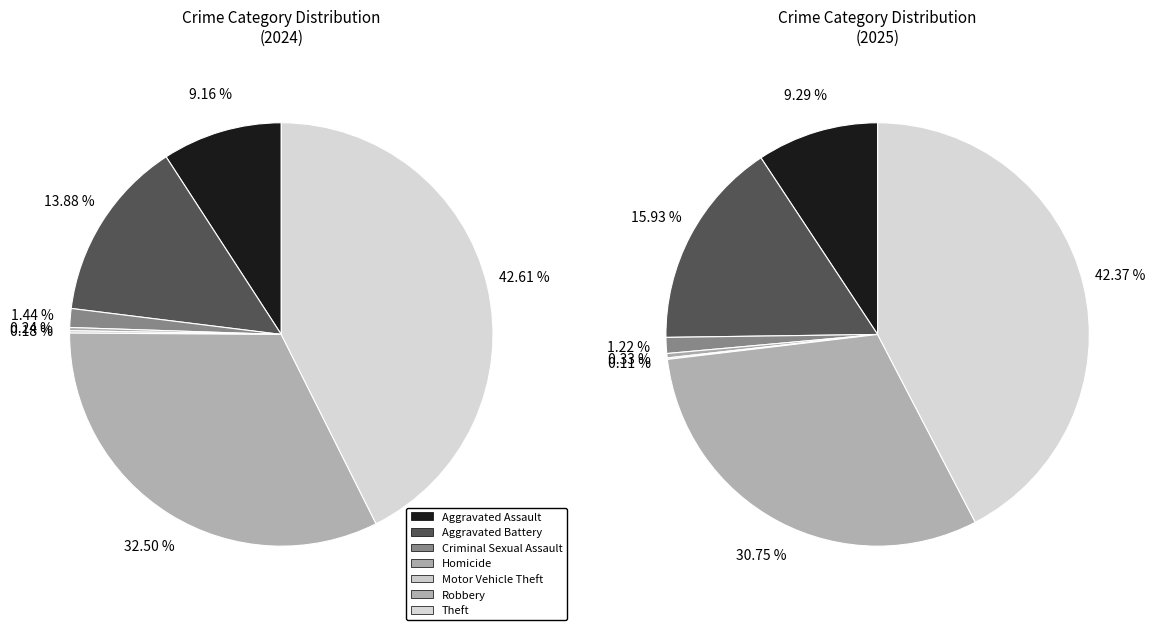

Count the number of slices in the pie.

7